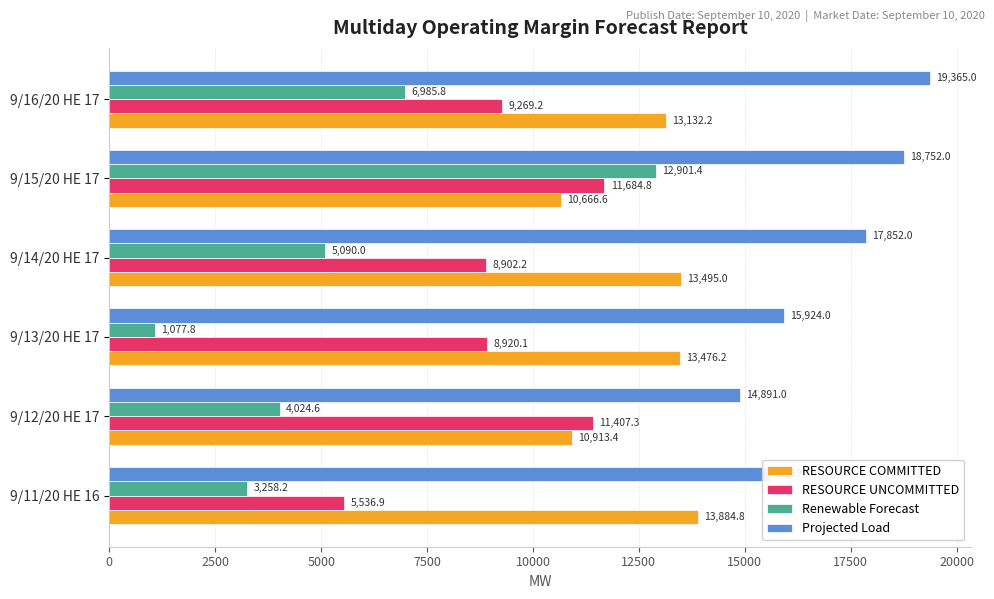

Which series has the largest total across all categories?

Projected Load